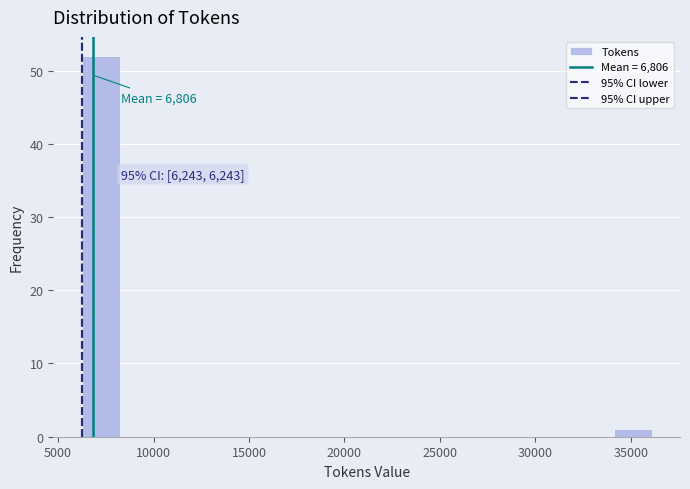

Around what value on the x-axis is the tallest bar? Give the approximate position of its centre, as read against the axis.

7000